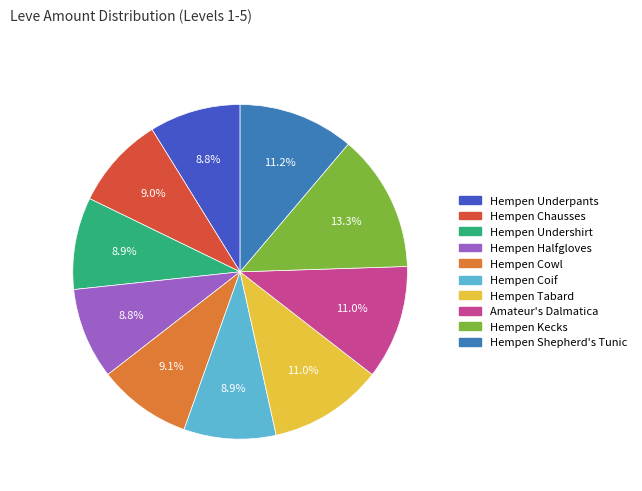

Which slice is the largest?

Hempen Kecks